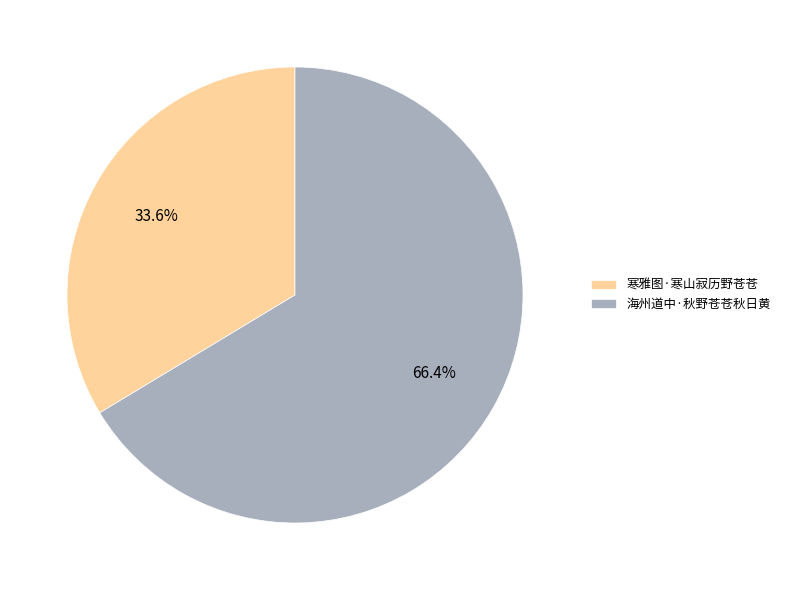

How many slices are in this pie chart?

2